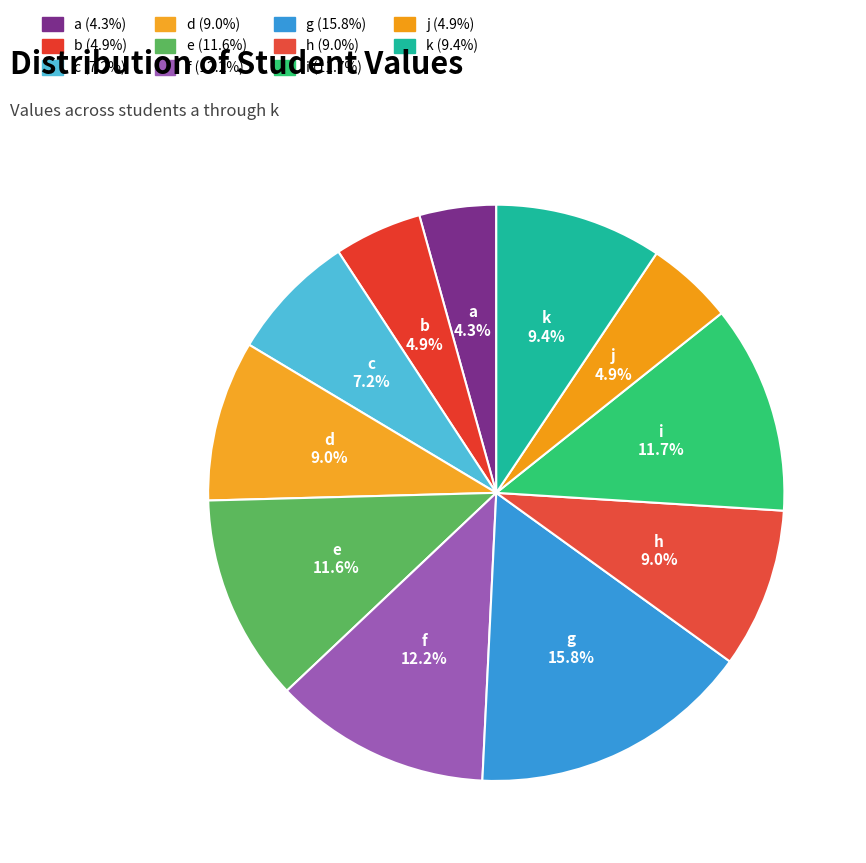

What is the ratio of the value at f to the value at c?

1.7